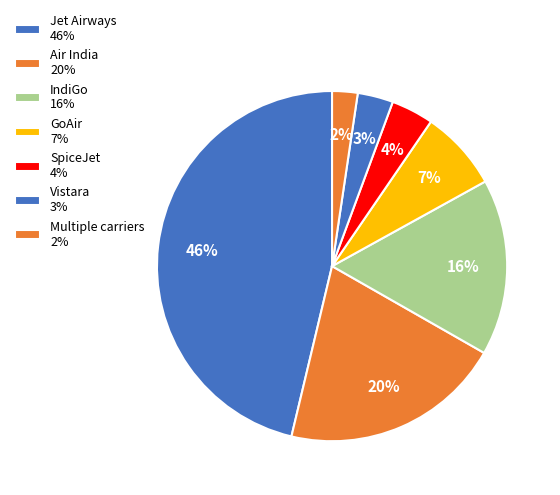

Does any single category account for the majority?

No